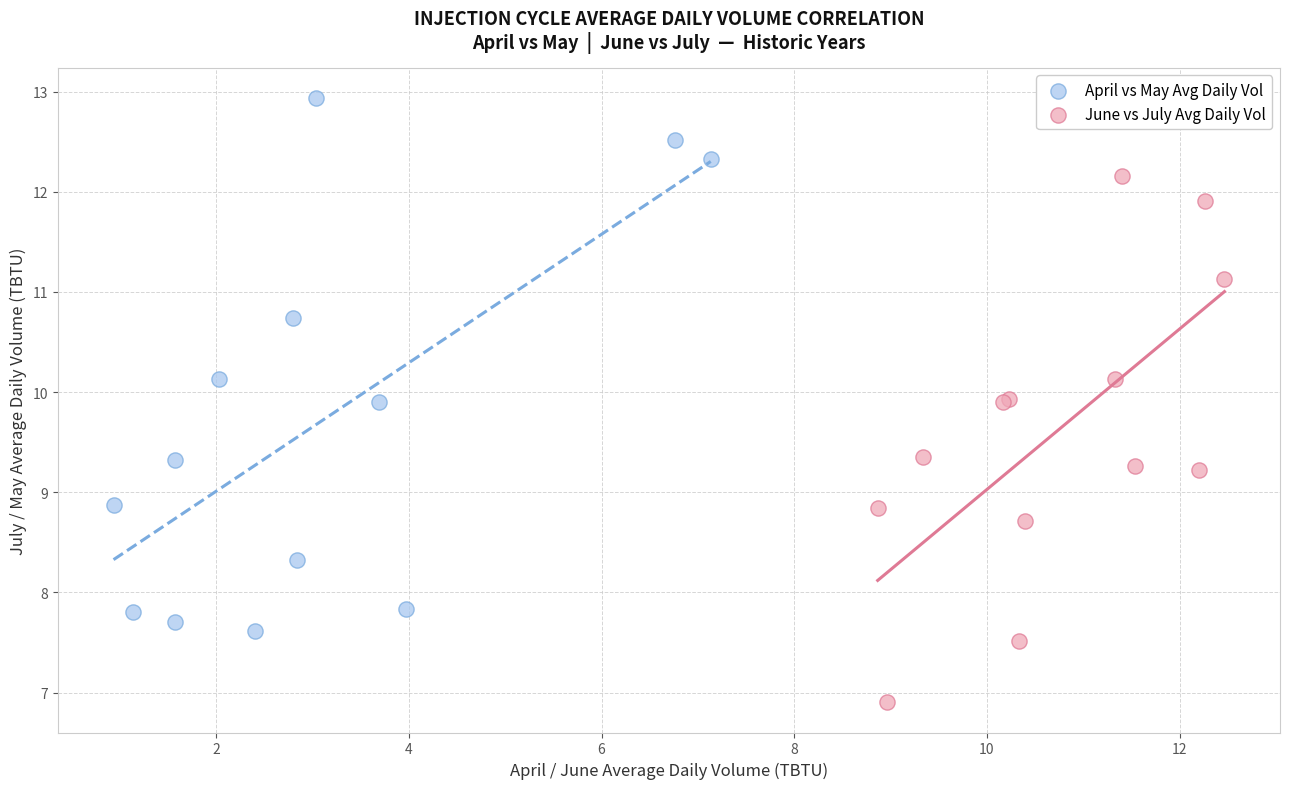

Which series contains the lowest Y value?

June vs July Avg Daily Vol